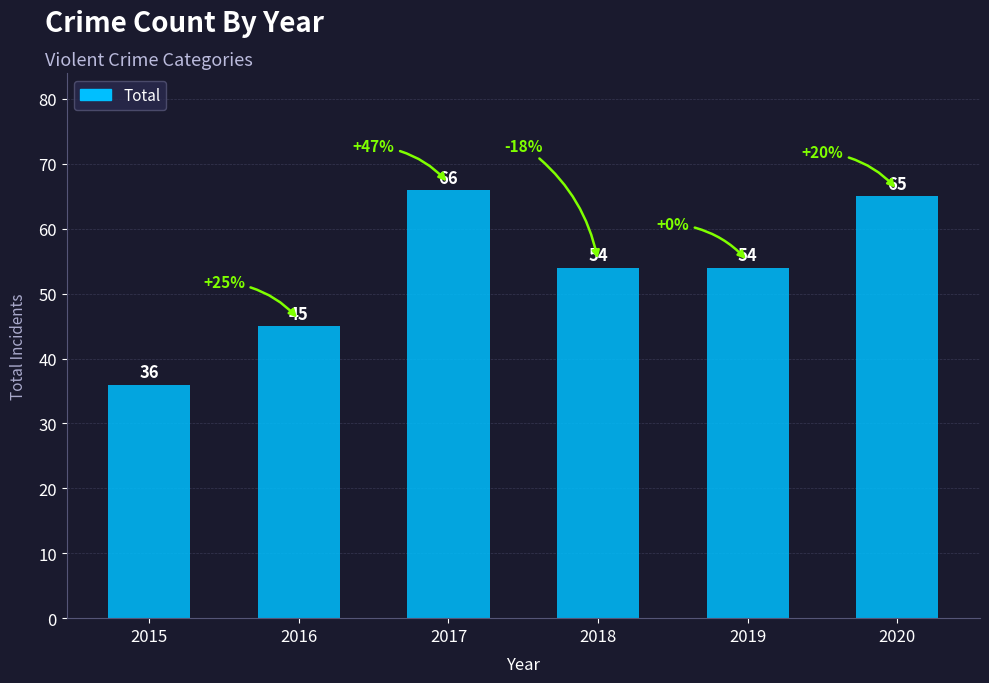

What is the ratio of the value at 2017 to the value at 2019?

1.2